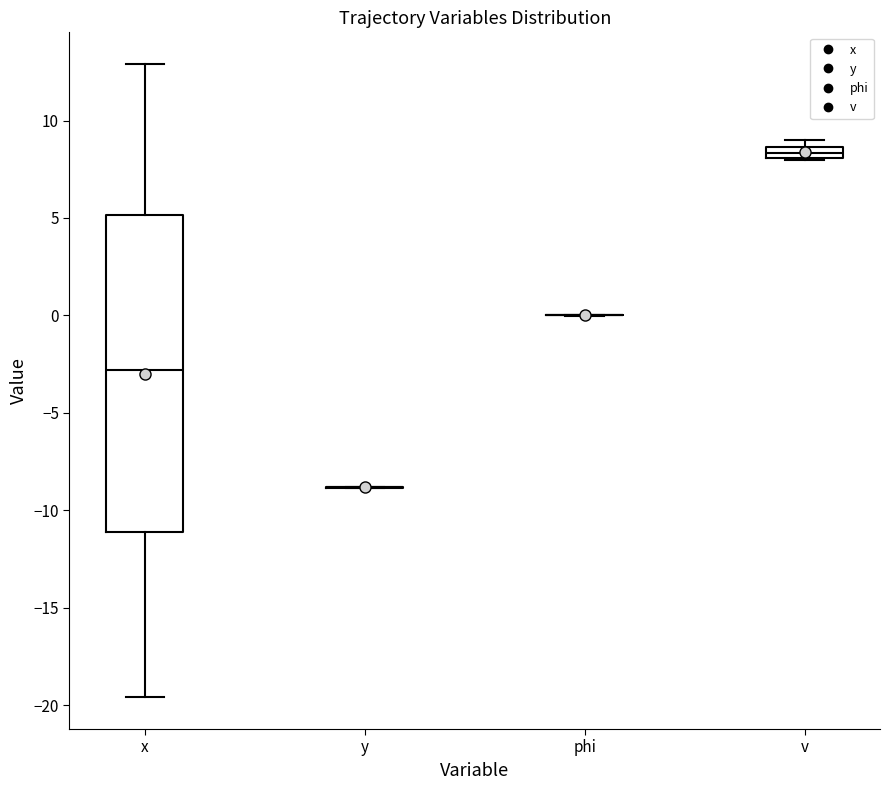

Comparing the boxes themselves (not the whiskers), which one is the tallest?

x